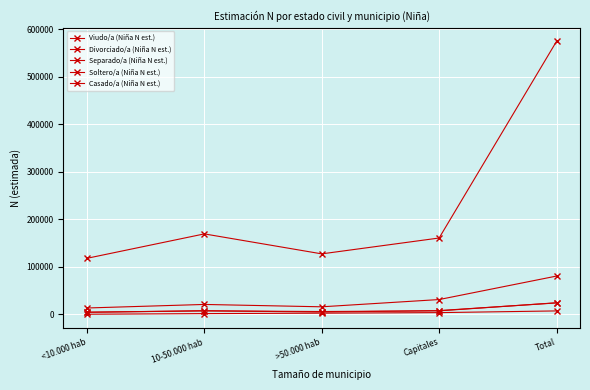

Which has a higher value, 10-50.000 hab or Total?

Total